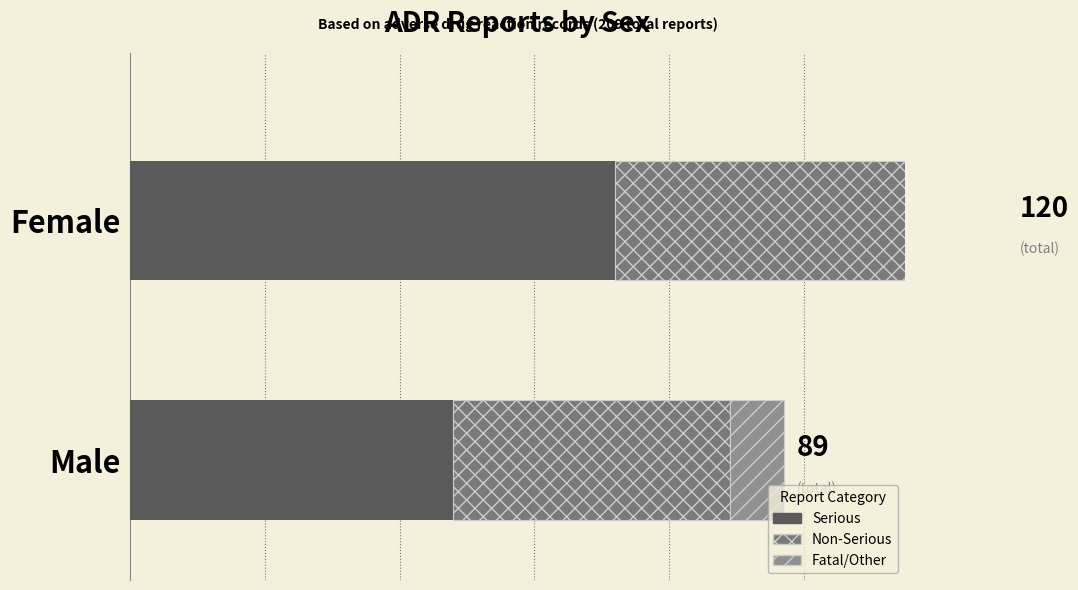

What are all the series names shown in the legend?

Serious, Non-Serious, Fatal/Other